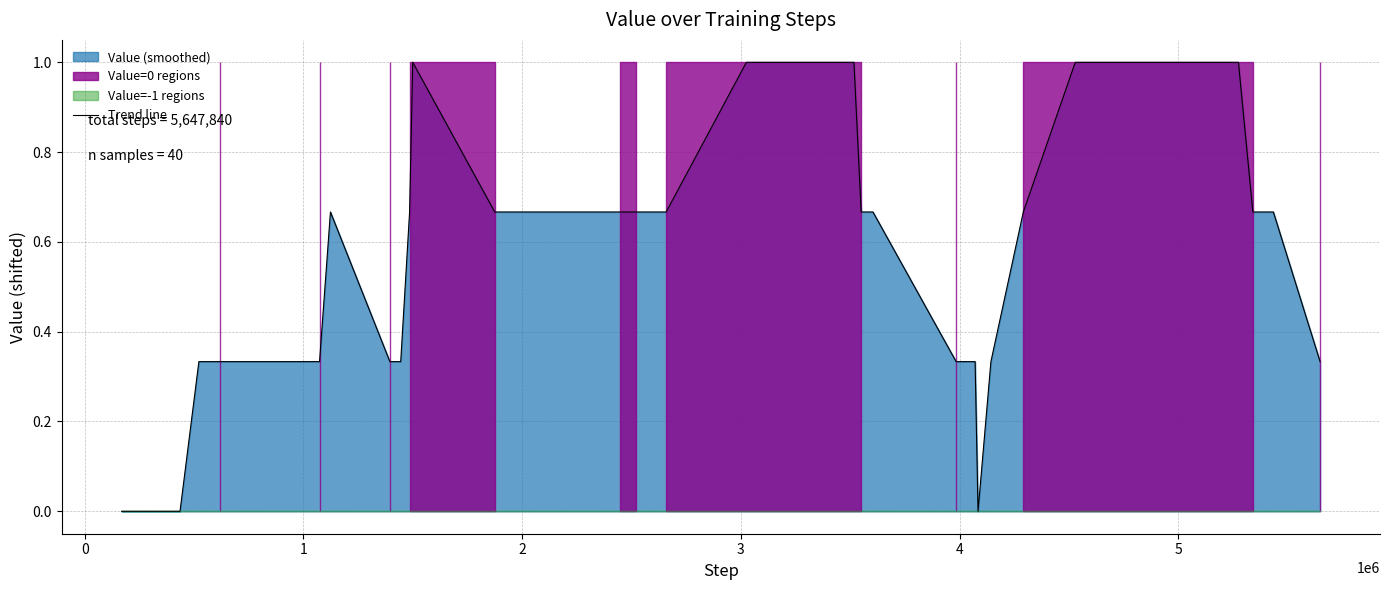

The value at 2 is 0.1. True or false?

False